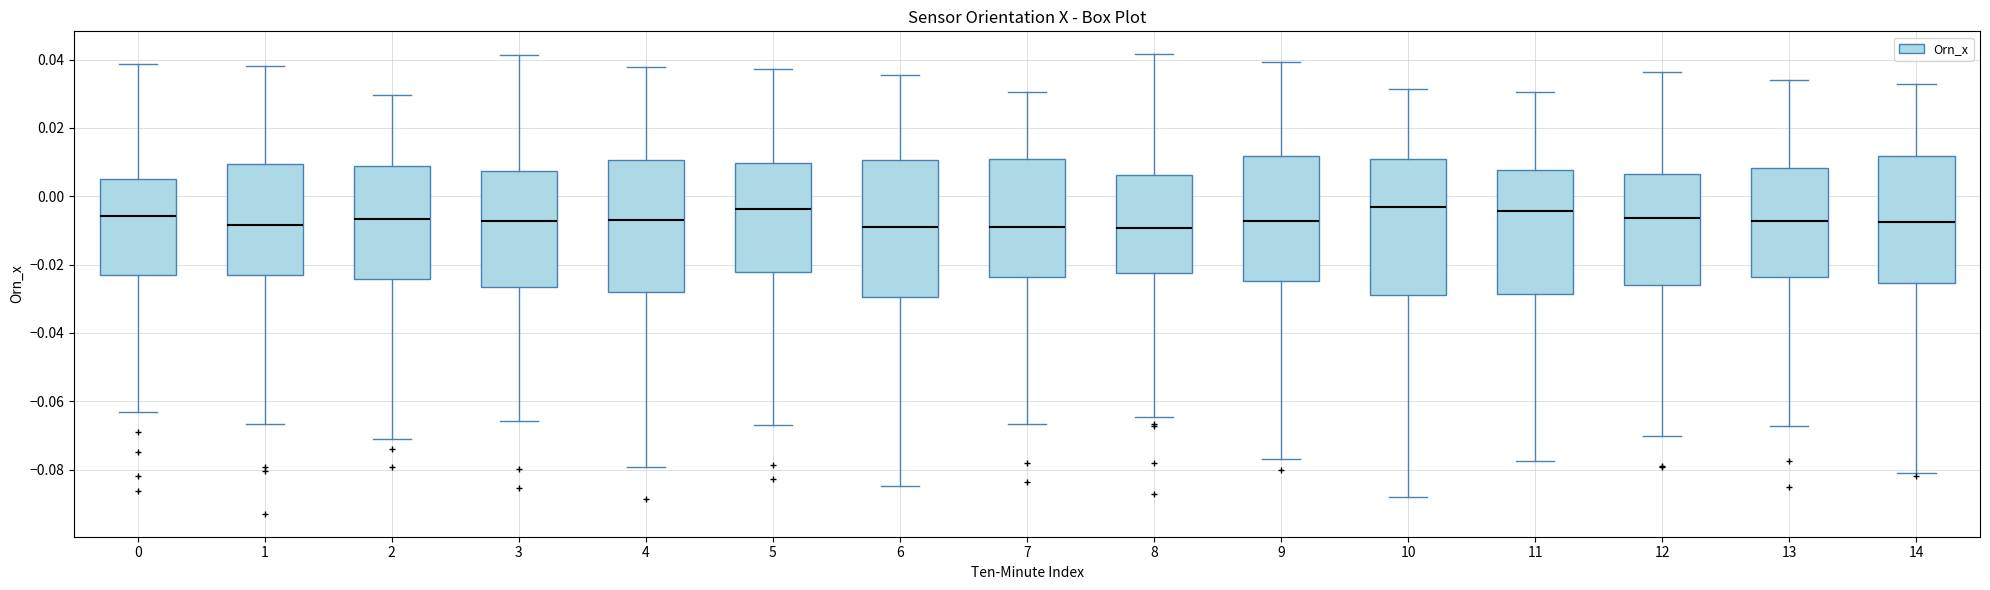

Where is the upper edge of the box at x = 6 on the y-axis? The values are not printed on the chart, so give them approximately, as read against the axis.

0.010